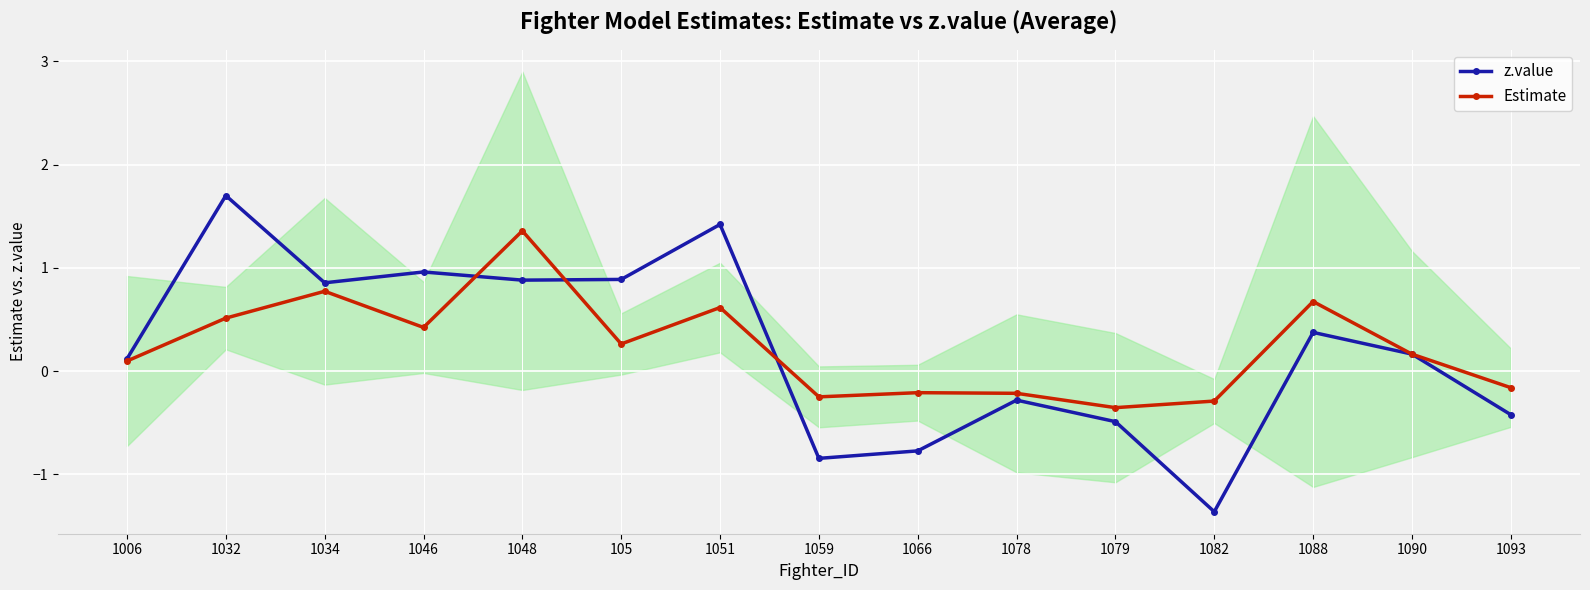

At which category is the sum across all series the highest?

1048